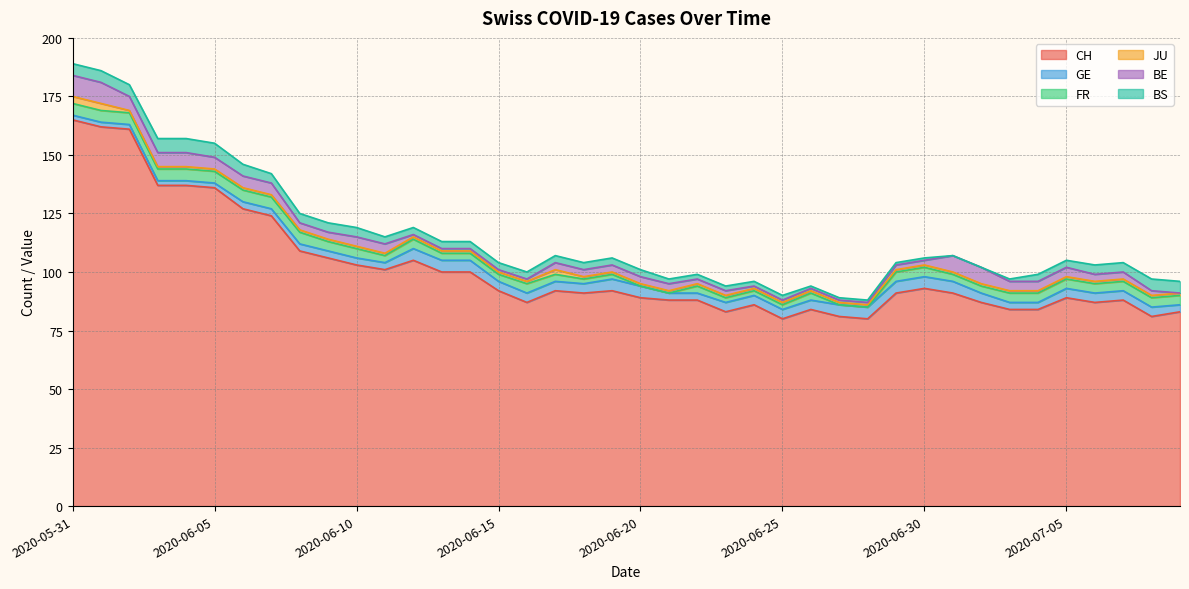

Rank the categories by BE value from highest to lowest.

2020-05-31, 2020-06-01, 2020-07-01, 2020-07-02, 2020-06-02, 2020-06-03, 2020-06-04, 2020-06-05, 2020-06-06, 2020-06-07, 2020-06-10, 2020-06-11, 2020-07-03, 2020-07-04, 2020-07-05, 2020-06-08, 2020-06-09, 2020-06-17, 2020-06-18, 2020-06-19, 2020-06-20, 2020-06-21, 2020-07-06, 2020-07-07, 2020-06-22, 2020-06-23, 2020-06-29, 2020-06-30, 2020-07-08, 2020-06-12, 2020-06-13, 2020-06-14, 2020-06-15, 2020-06-16, 2020-06-24, 2020-06-25, 2020-06-26, 2020-06-27, 2020-06-28, 2020-07-09